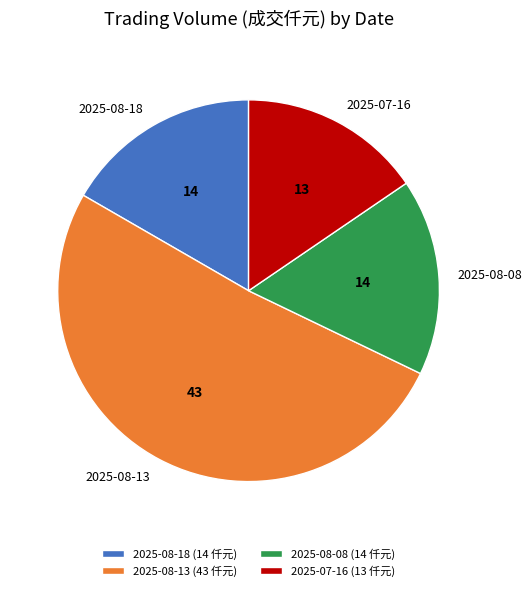

Is it true that 2025-08-08 is 26% of the pie?

False